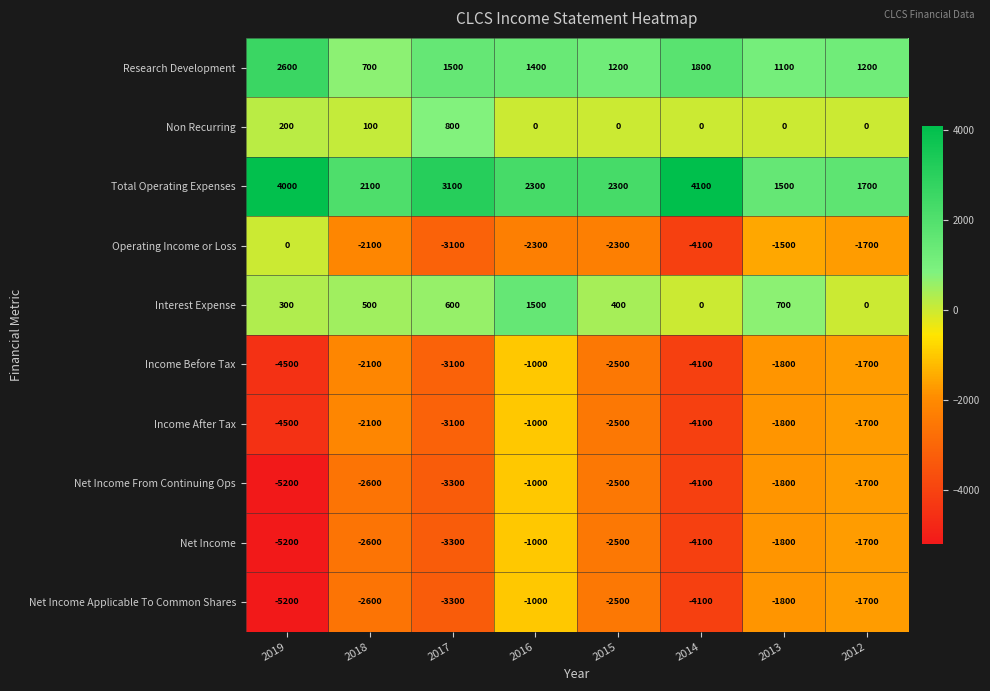

What is the difference between the highest and lowest values at 2013?

3300